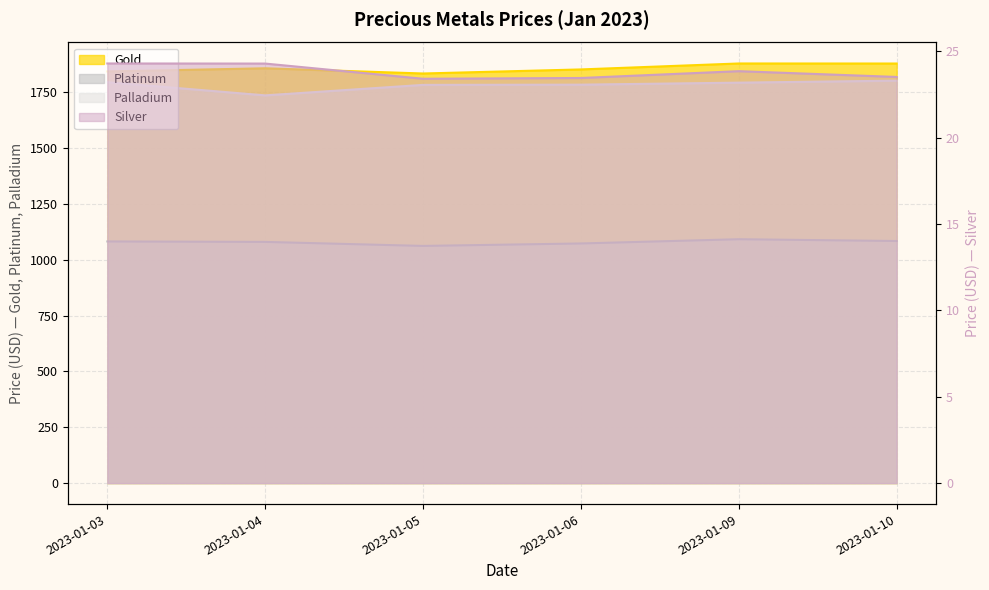

Which series has the largest total across all categories?

Gold